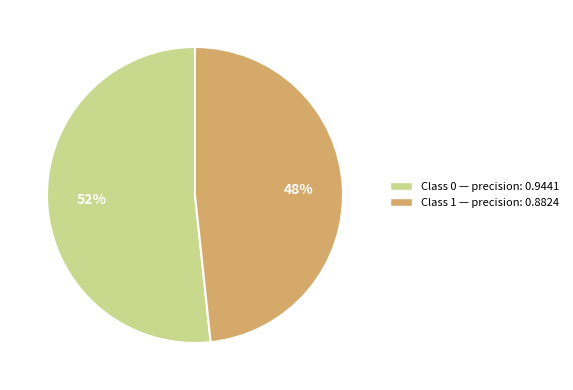

To the nearest percent, what is the average slice percentage?

50%